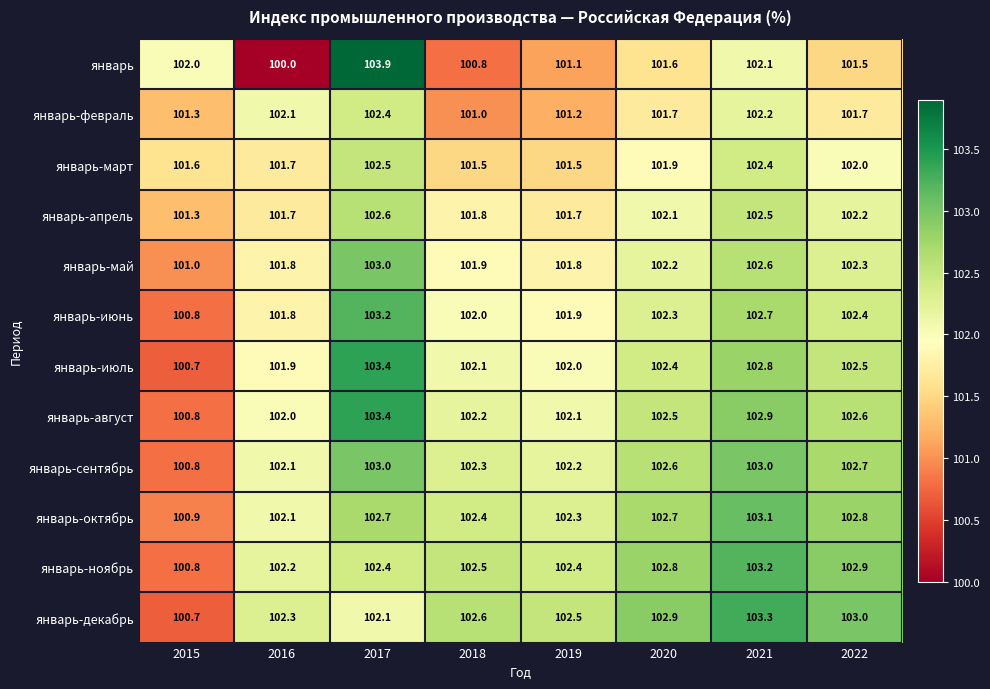

Rank the series at 2022 from highest to lowest value.

январь-декабрь, январь-ноябрь, январь-октябрь, январь-сентябрь, январь-август, январь-июль, январь-июнь, январь-май, январь-апрель, январь-март, январь-февраль, январь